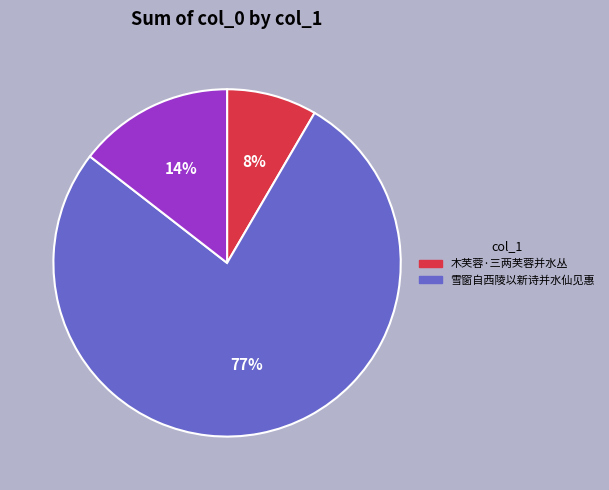

Is there any slice that represents more than half of the pie?

Yes